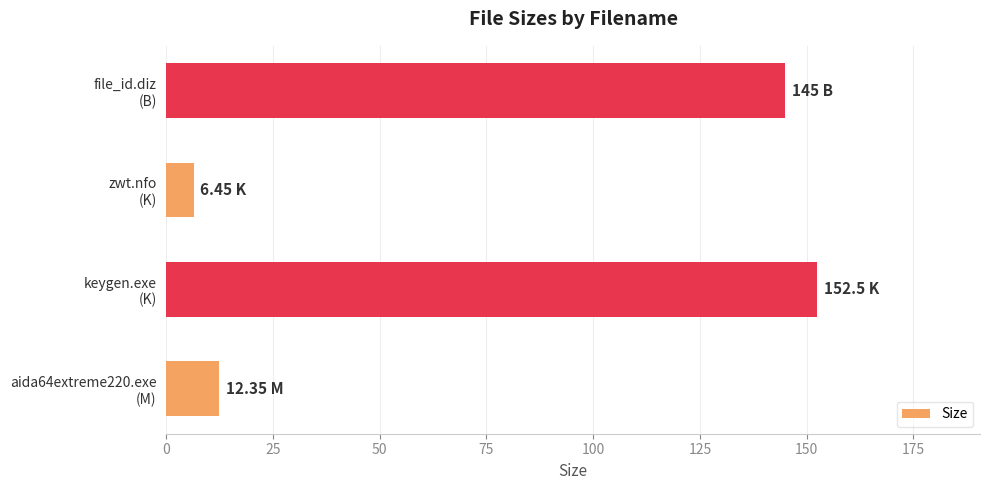

What is the average value?

79.1